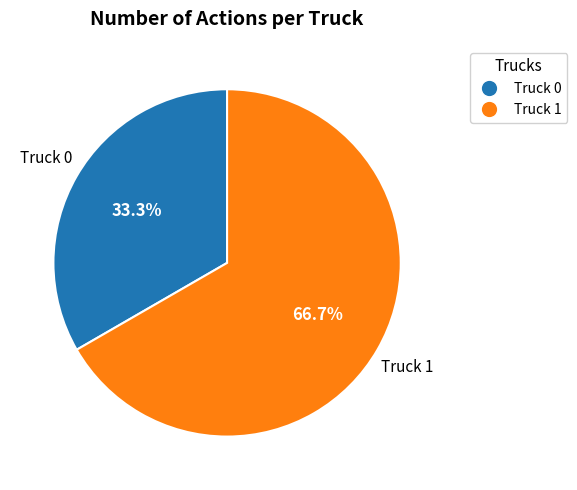

How many slices are in this pie chart?

2